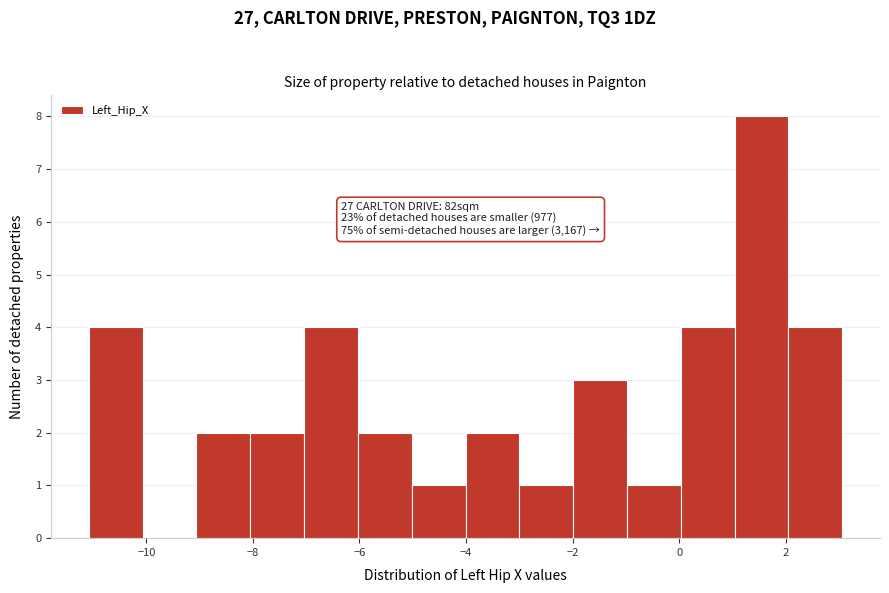

Which range on the x-axis has the tallest bar?

1 to 2